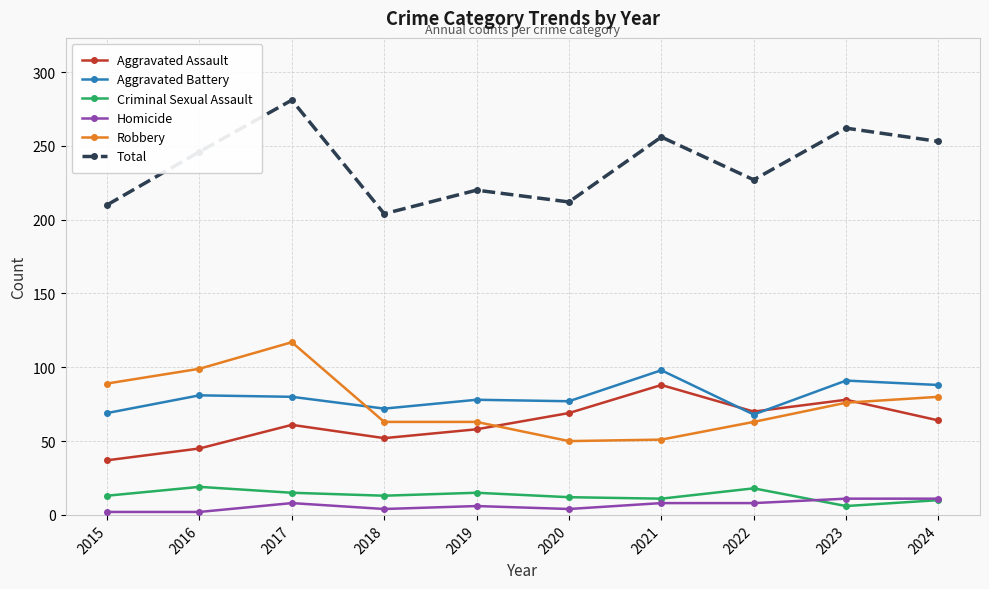

At which category does Total reach its first local peak?

2017